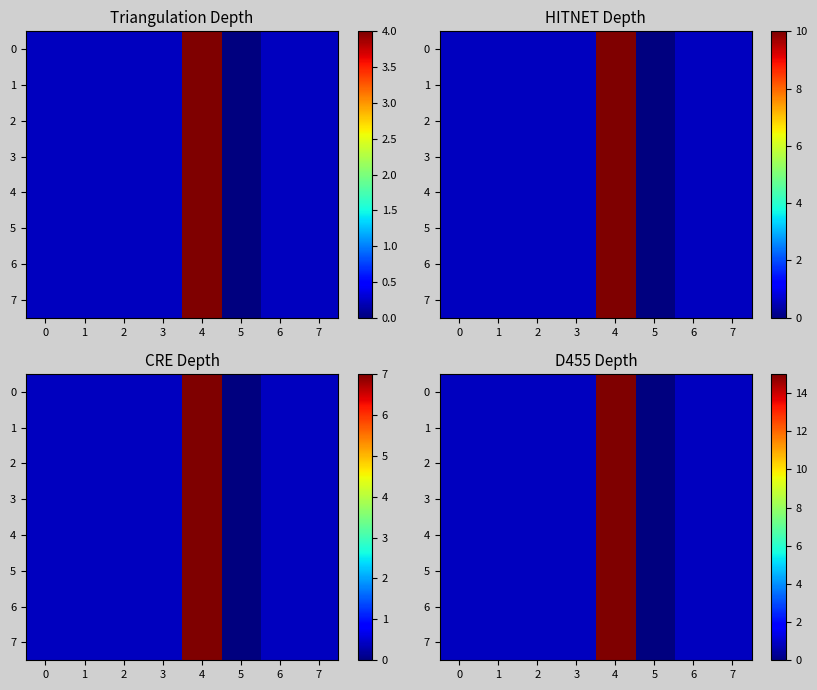

At 3, list the series in order from largest to smallest.

0, 1, 2, 3, 4, 5, 6, 7